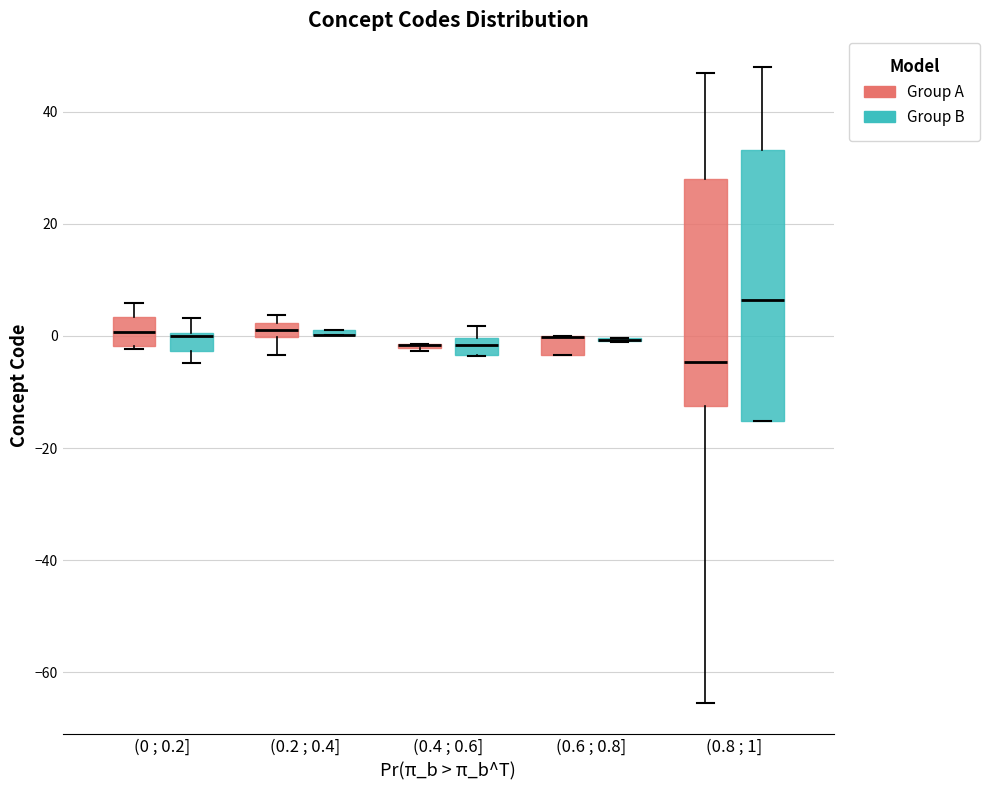

Comparing the boxes themselves (not the whiskers), which one is the tallest?

(0.8 ; 1] (Group B)